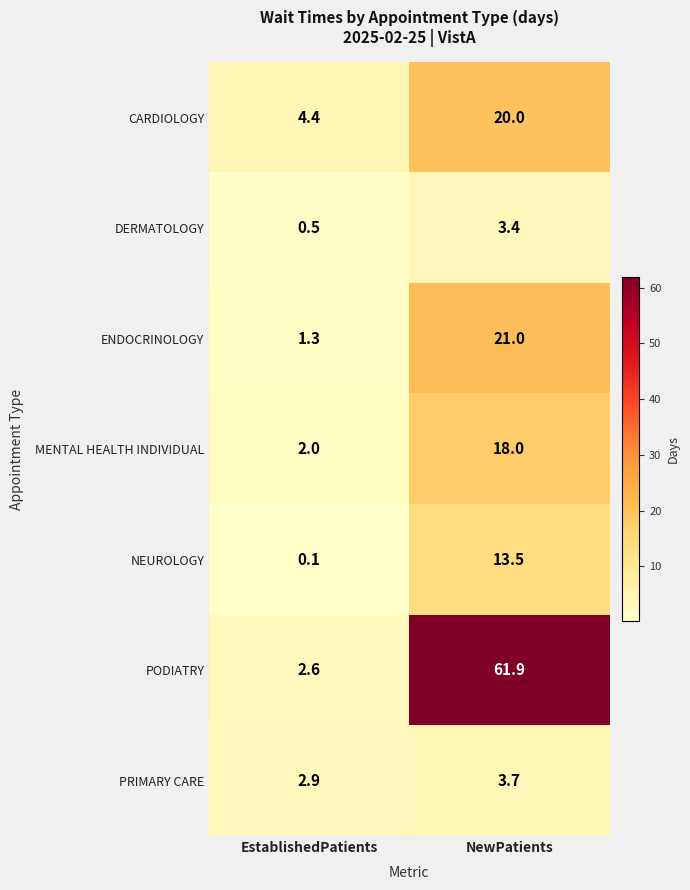

True or false: MENTAL HEALTH INDIVIDUAL has a value of 2.0 at EstablishedPatients.

True